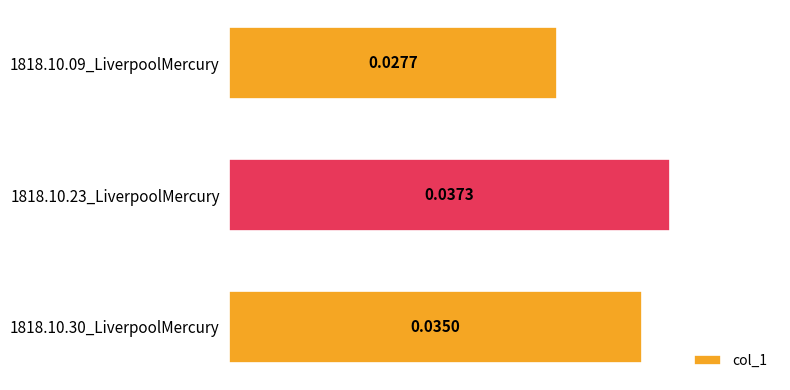

Count the number of categories in the chart.

3